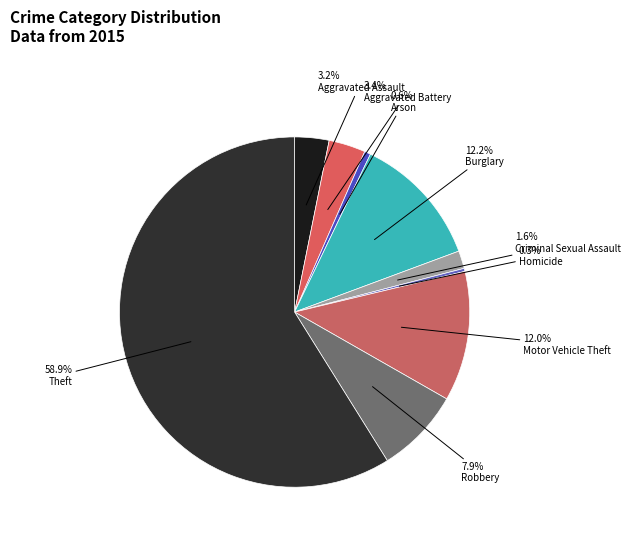

How many segments does this pie chart have?

9